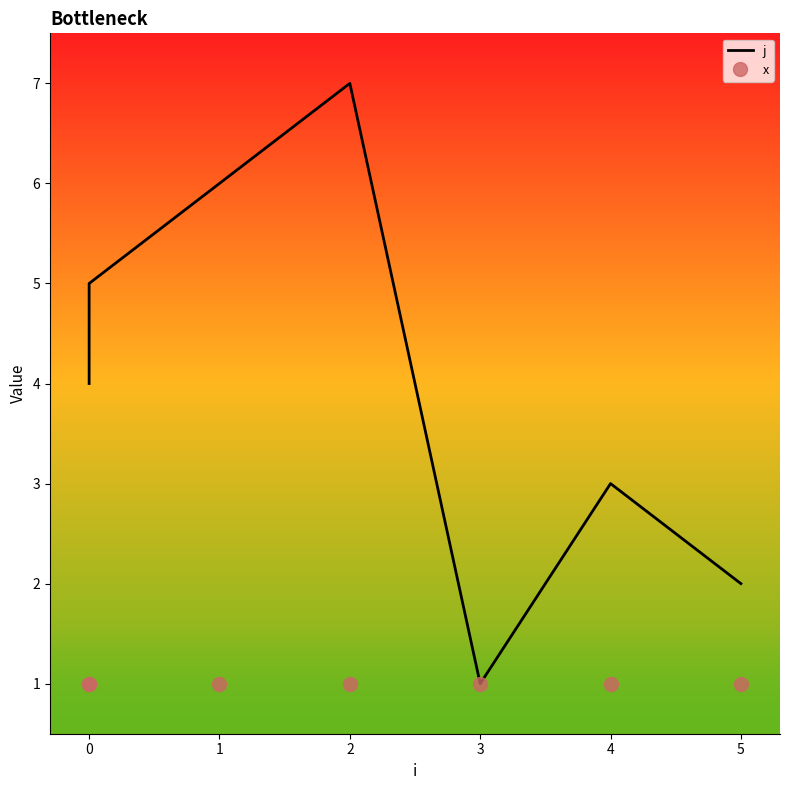

Rank the series by their average value, from highest to lowest.

j, x